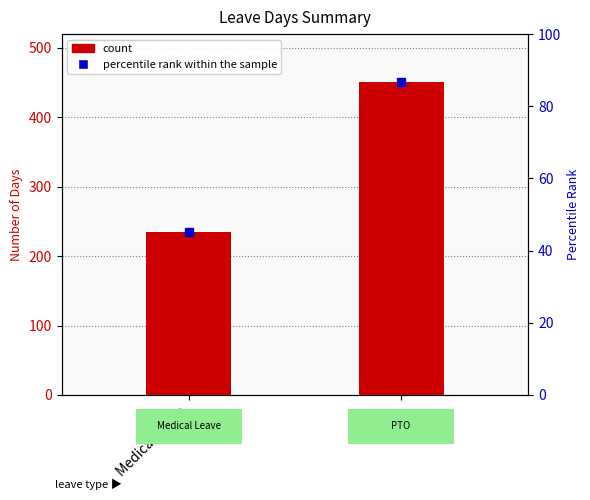

What is the sum of the values at PTO and Medical Leave?

686